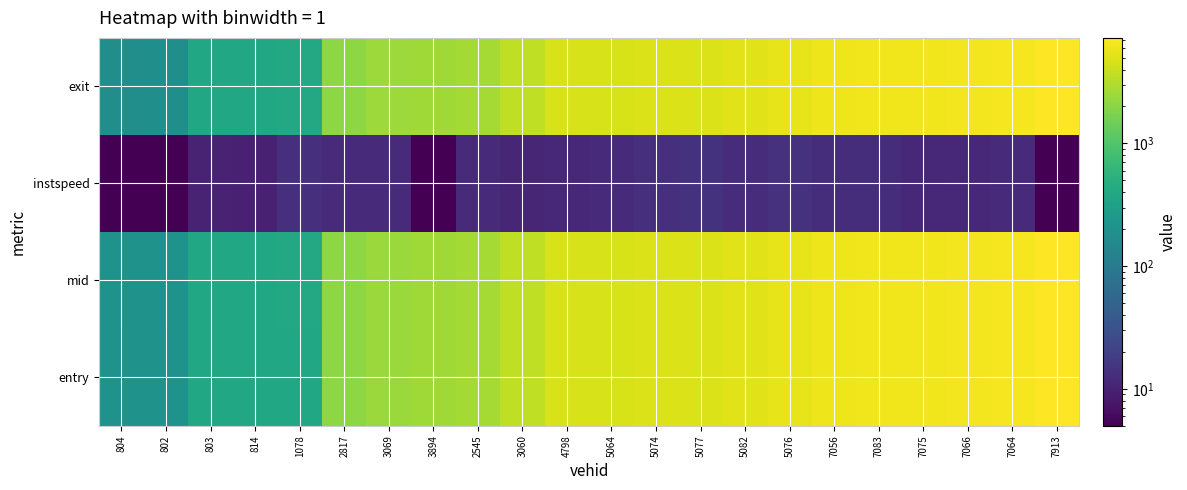

Rank the series by their maximum value, from lowest to highest.

instspeed, exit, entry, mid